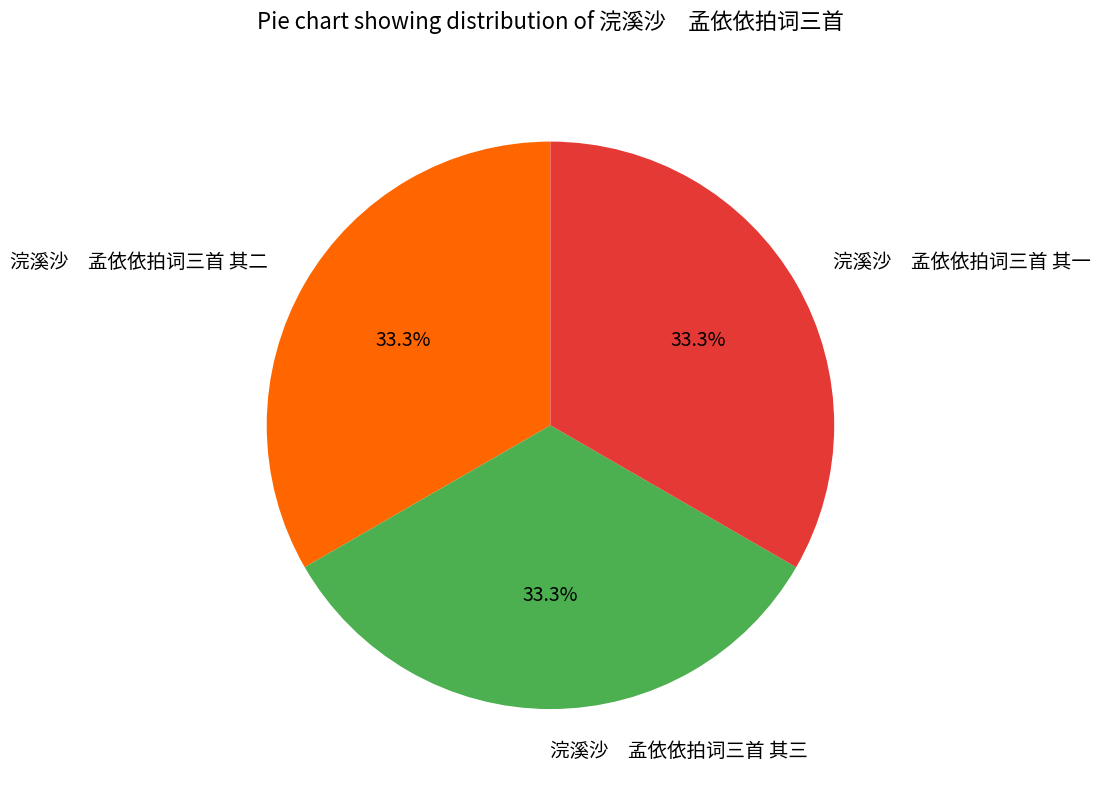

What is the ratio of the value at 浣溪沙 孟依依拍词三首 其二 to the value at 浣溪沙 孟依依拍词三首 其三?

1.0